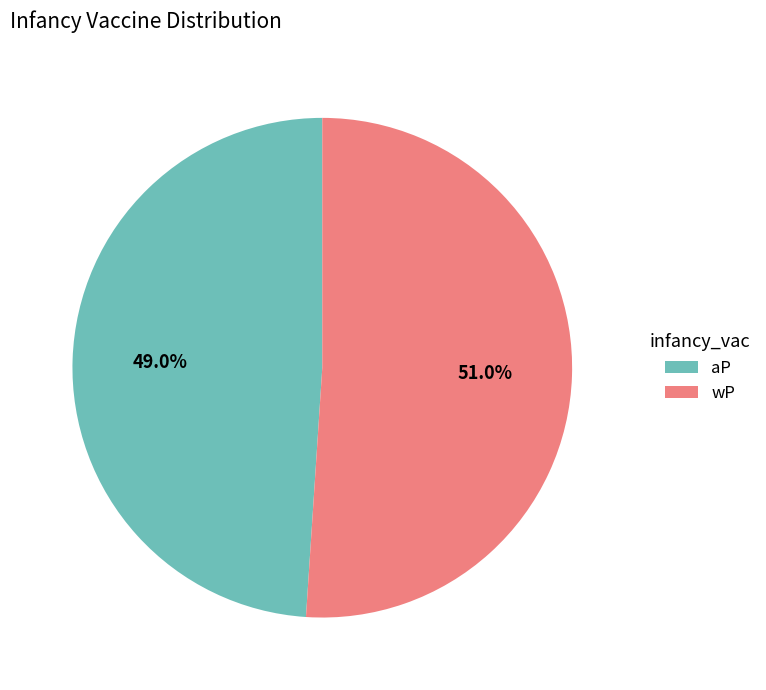

Is aP the majority of the pie?

No